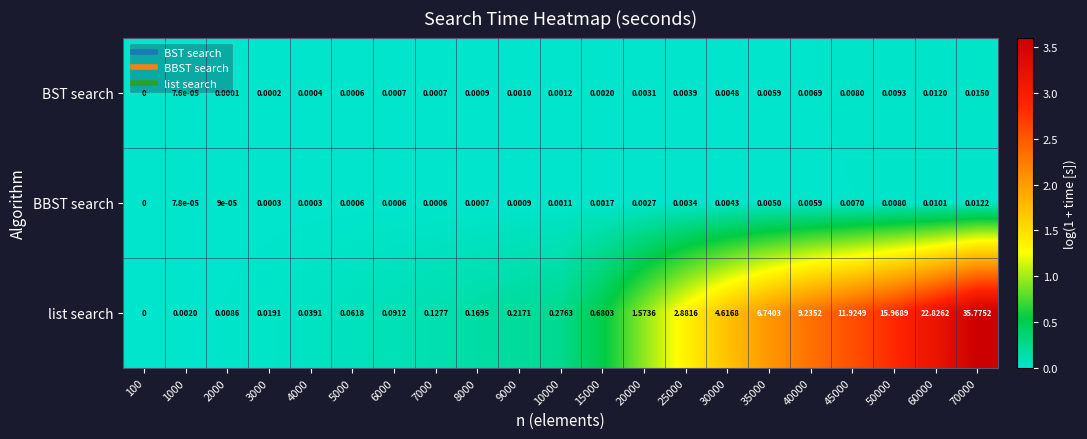

Count the number of categories in the chart.

21